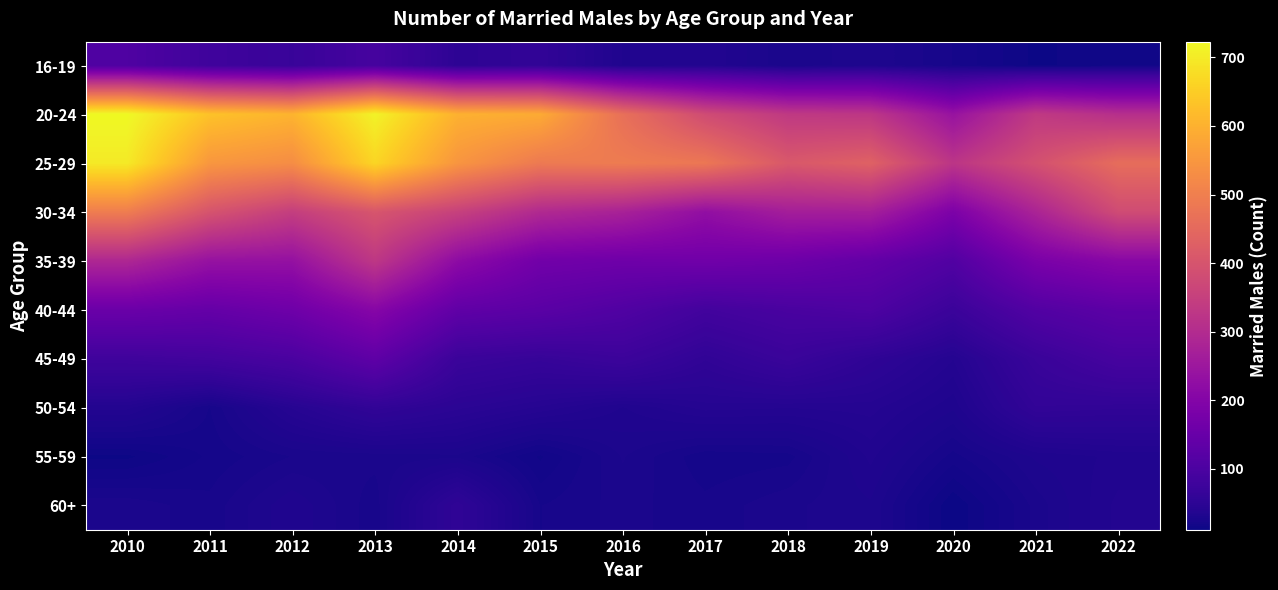

List the series in order of their peak value, highest first.

20-24, 25-29, 30-34, 35-39, 40-44, 45-49, 16-19, 50-54, 60+, 55-59